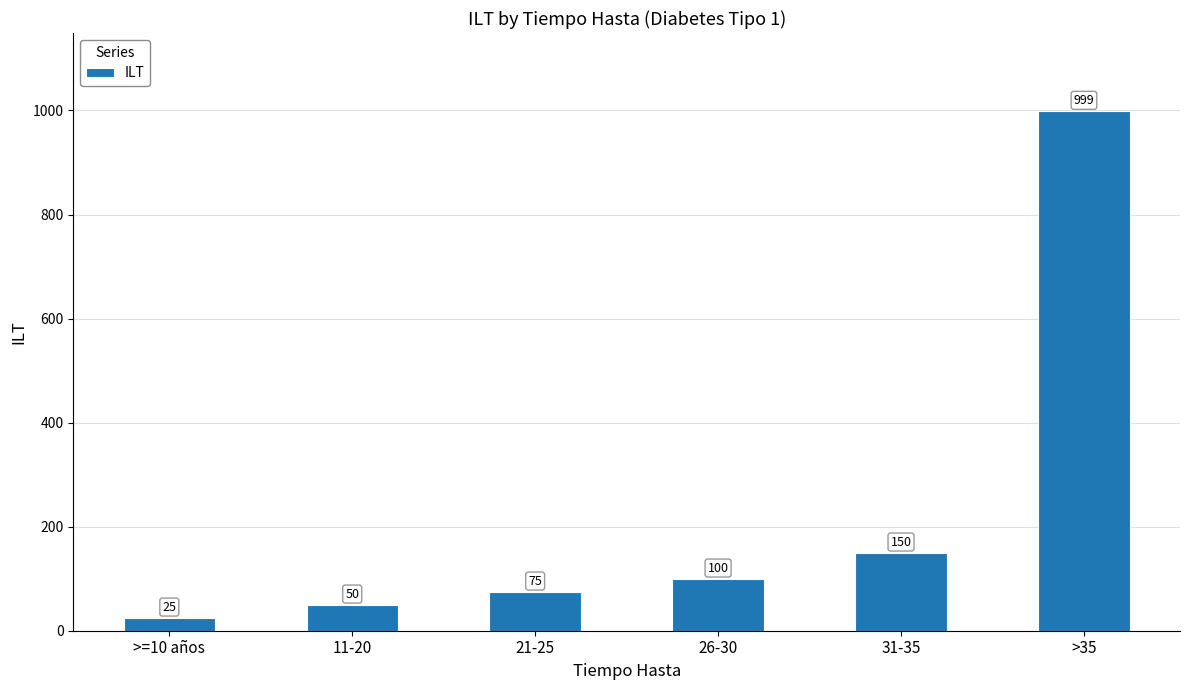

What is the sum of all values?

1399